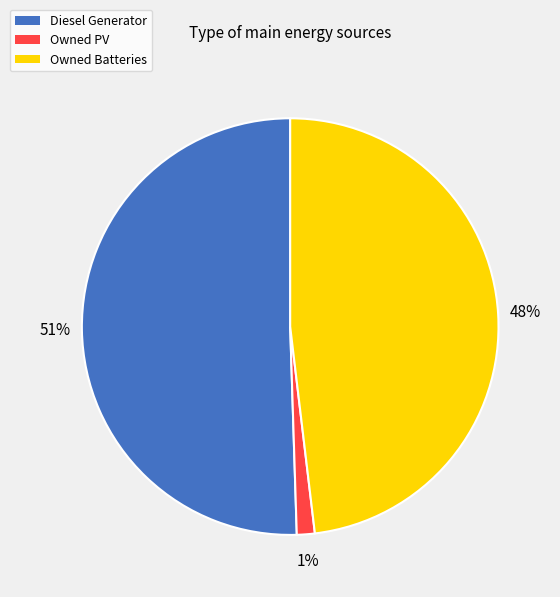

Count the number of slices in the pie.

3